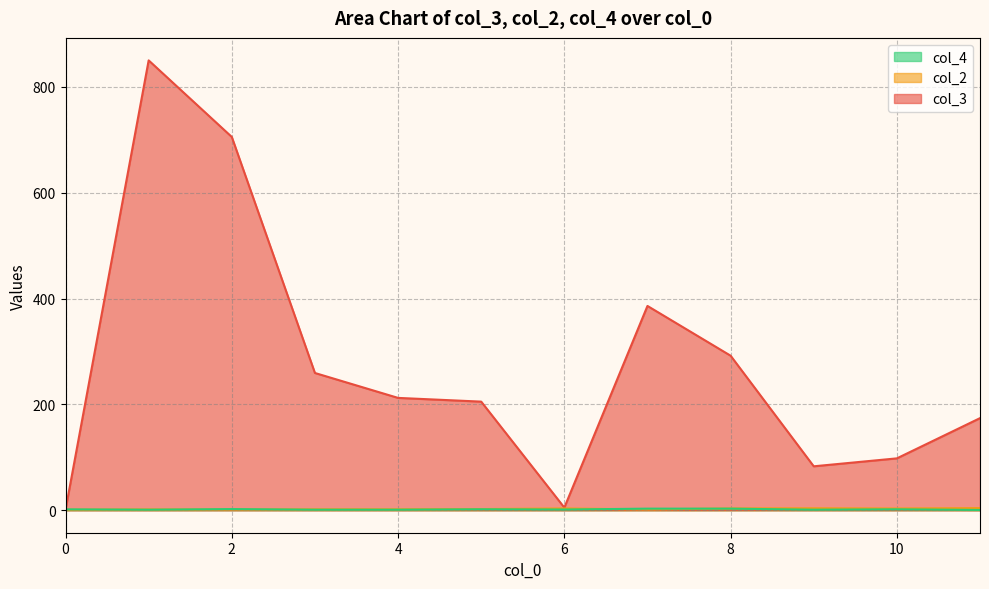

Which series has the widest spread of values?

col_3